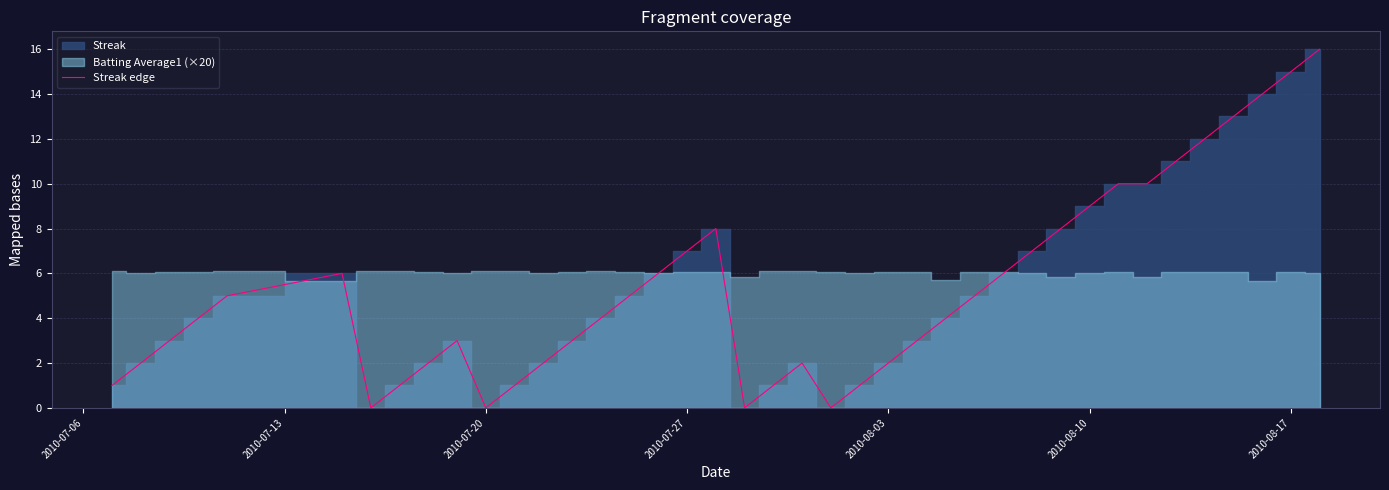

What is the maximum value for Streak edge?

16